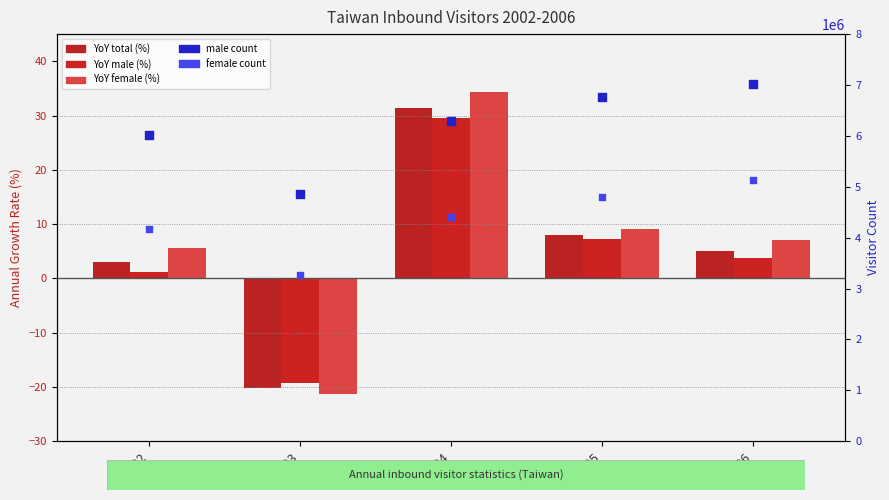

Which series has the widest spread of Y values?

male count